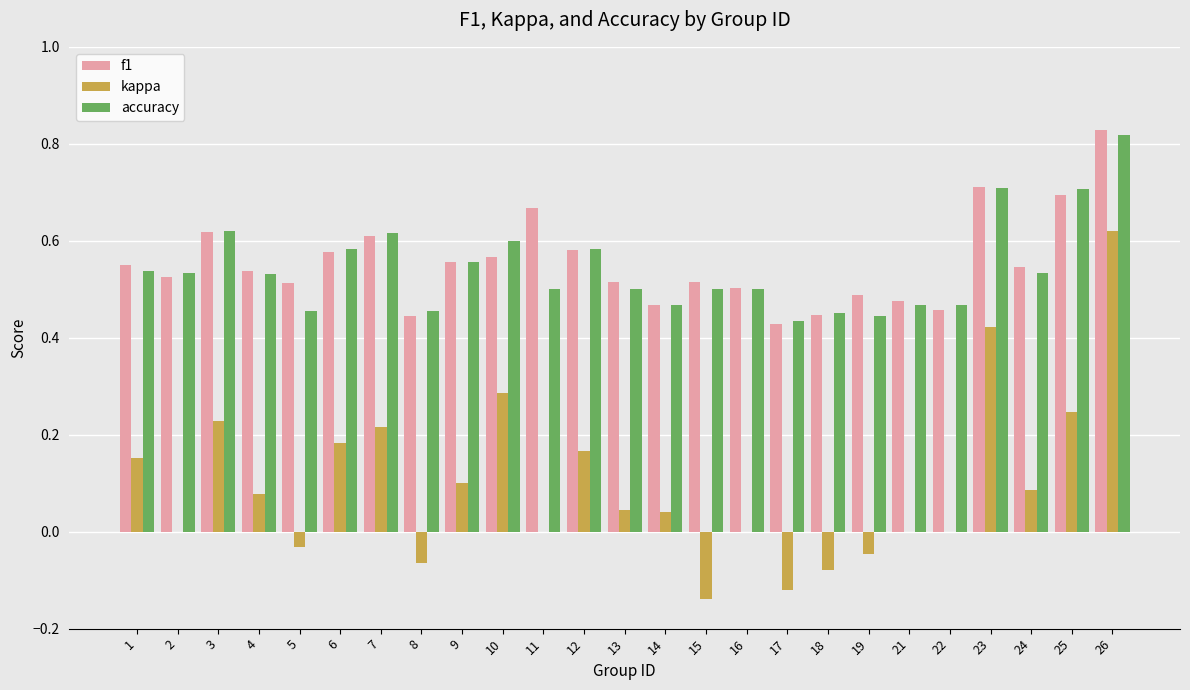

What is the total value across all series at 10?

1.5